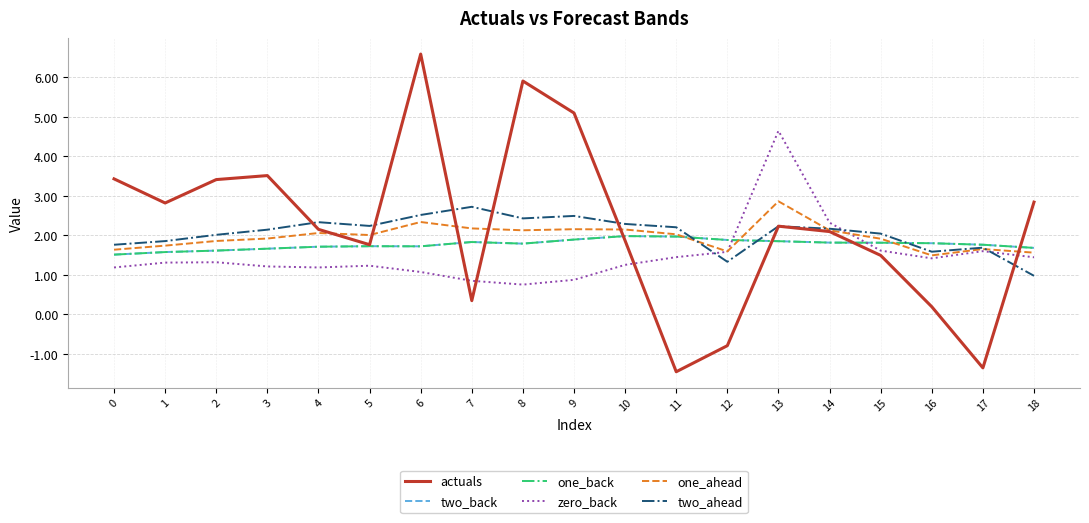

At which label is zero_back closest to 2?

14